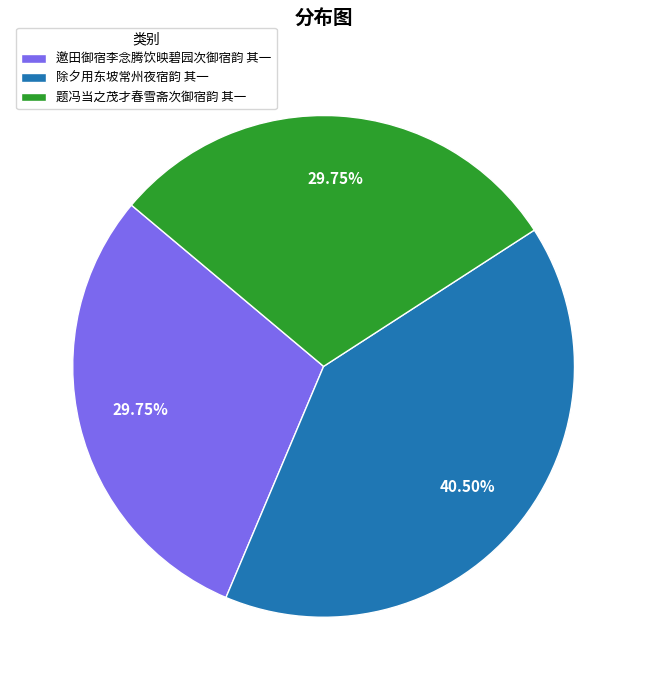

Does 题冯当之茂才春雪斋次御宿韵 其一 account for over 50% of the chart?

No